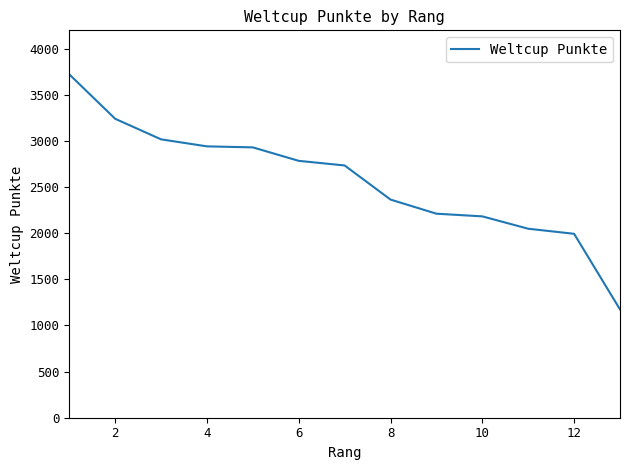

What is the minimum value shown in the chart?

1174